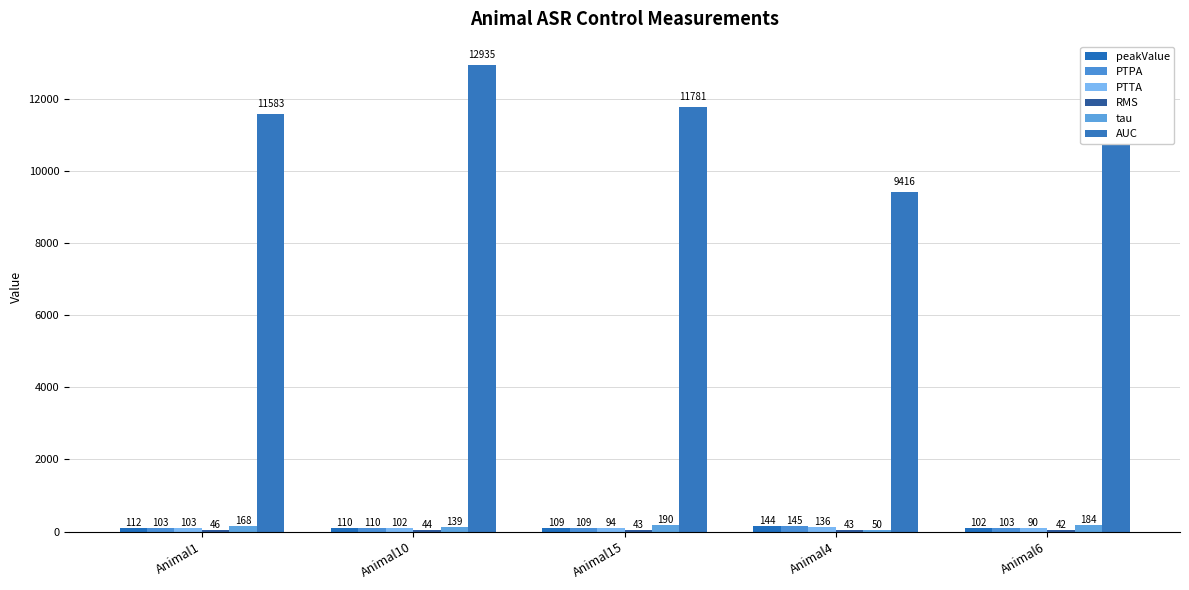

How many data points in PTPA are above 109?

3